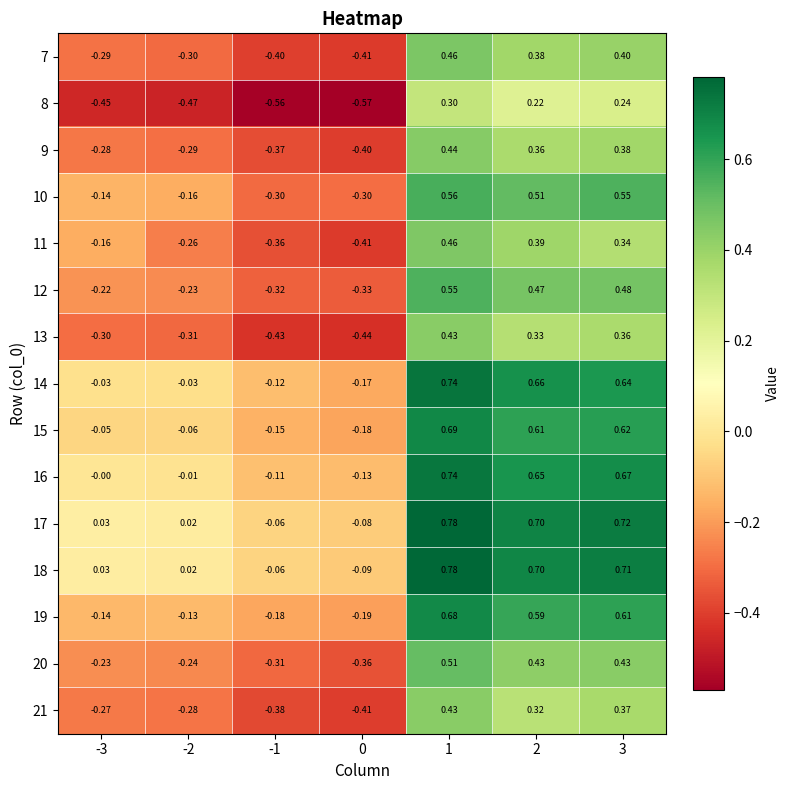

Is the value of 14 at 2 greater than the value of 12 at 1?

Yes